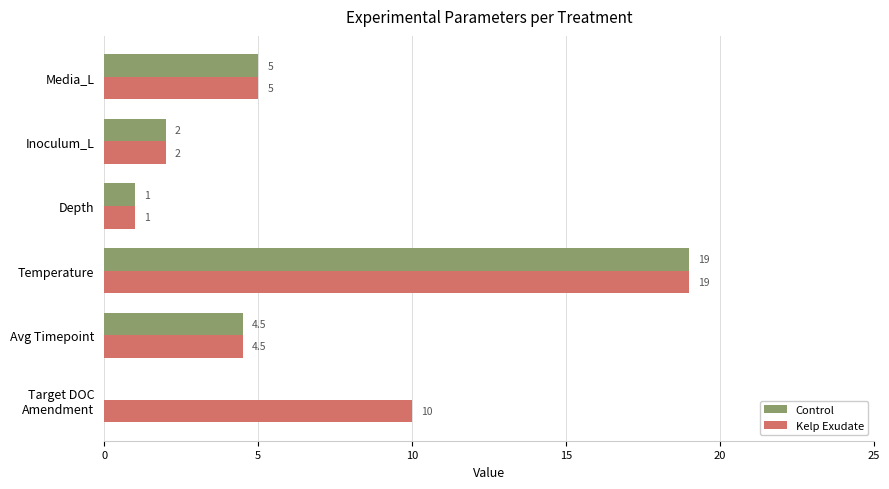

Count the number of data series in this chart.

2